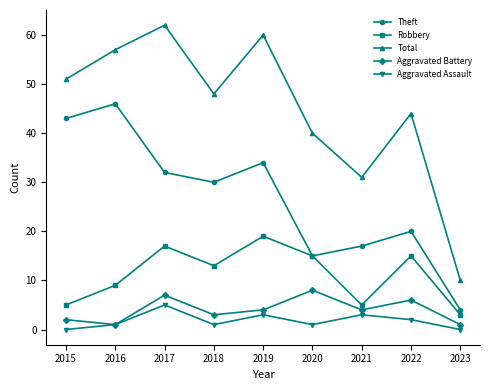

Between 2018 and 2020, which series saw the biggest shift?

Theft